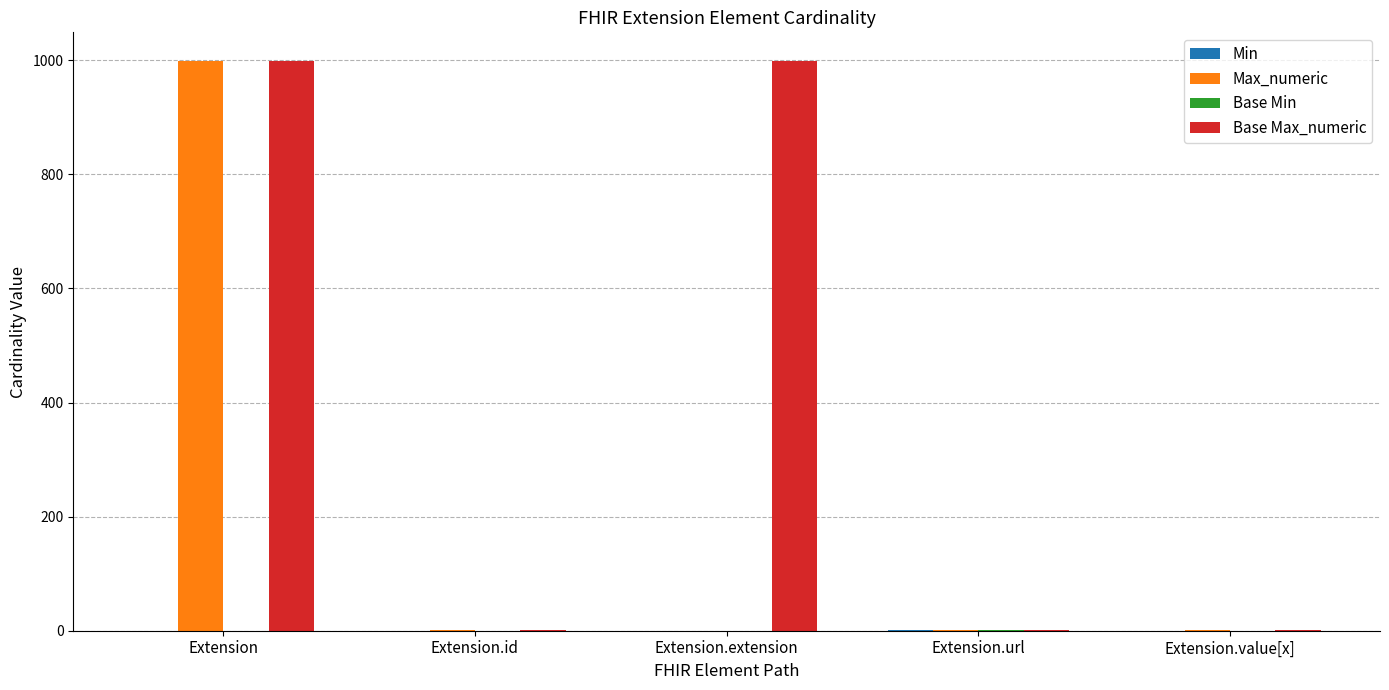

What is the spread (max minus min) of values at Extension.extension?

999